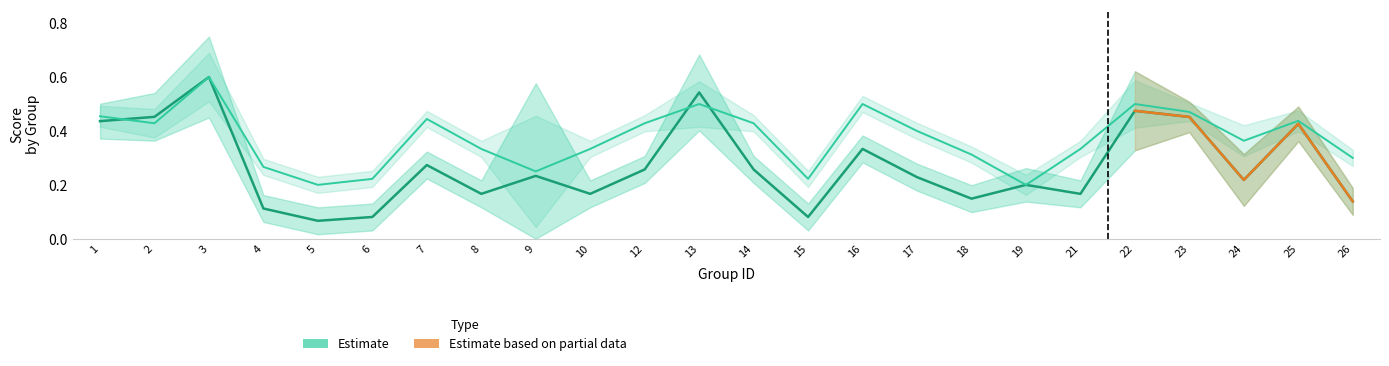

What is the maximum value shown in the chart?

0.6